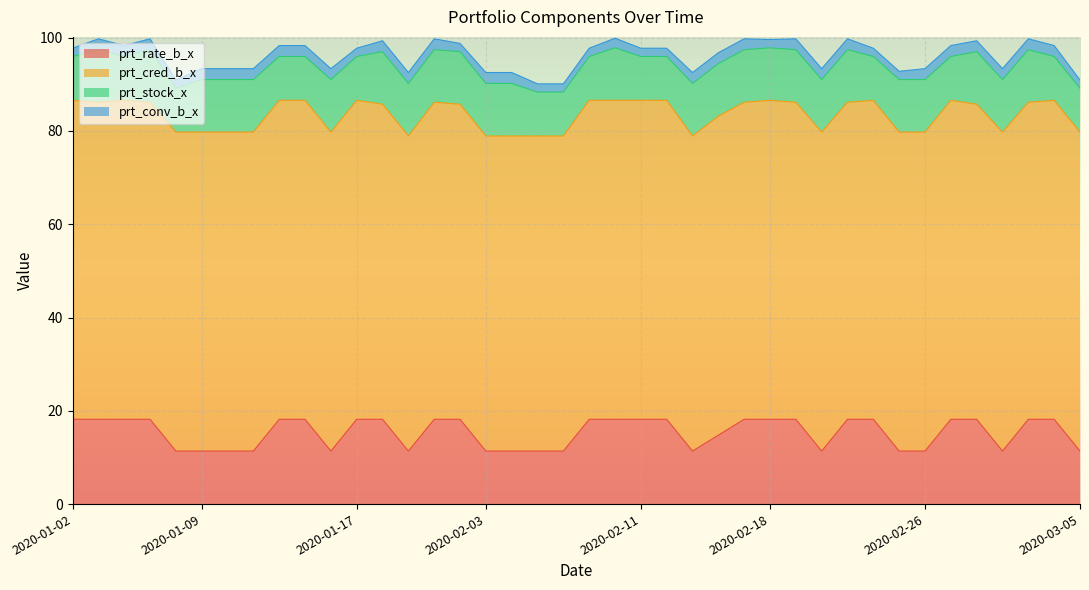

What are all the series names shown in the legend?

prt_rate_b_x, prt_cred_b_x, prt_stock_x, prt_conv_b_x